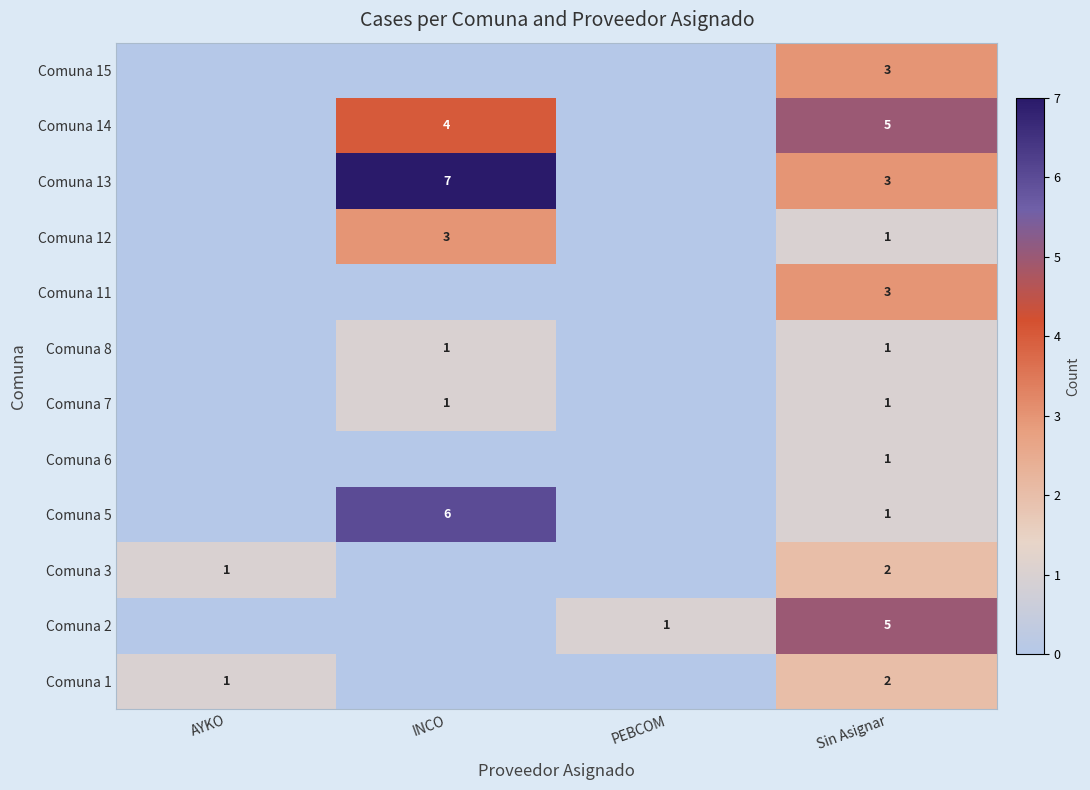

True or false: Comuna 6 has a value of 1 at Sin Asignar.

True